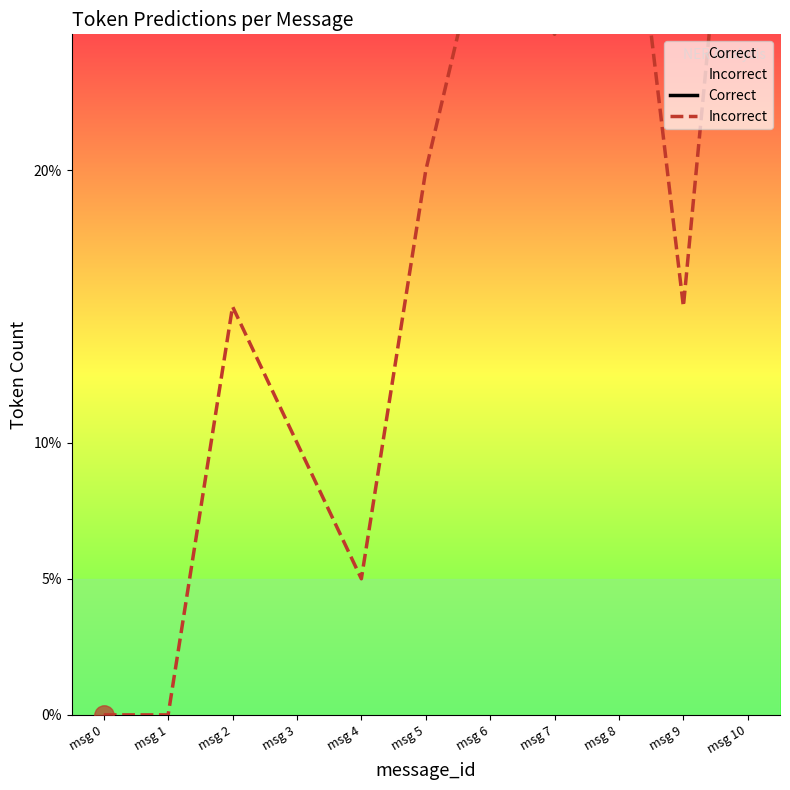

True or false: Correct and Incorrect intersect in this chart.

False